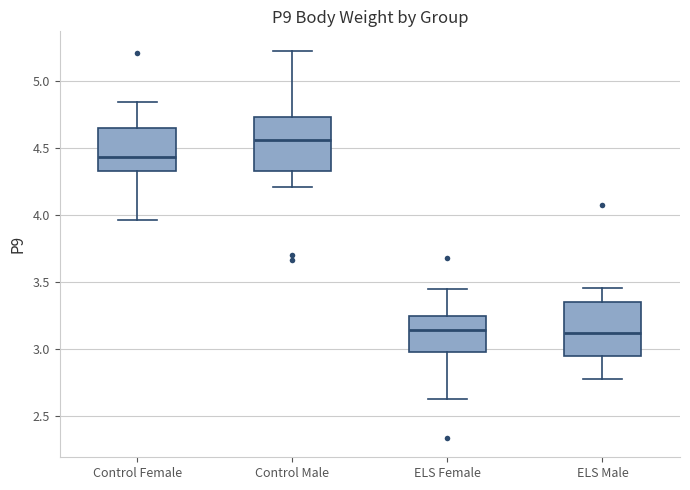

Which box's median line is the highest?

Control Male